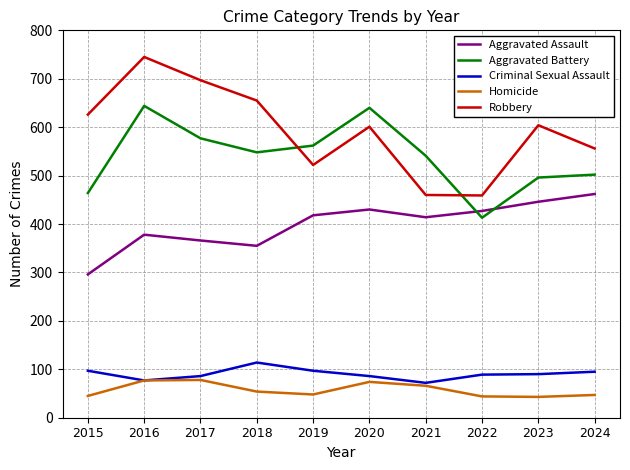

At which category is the sum across all series the highest?

2016